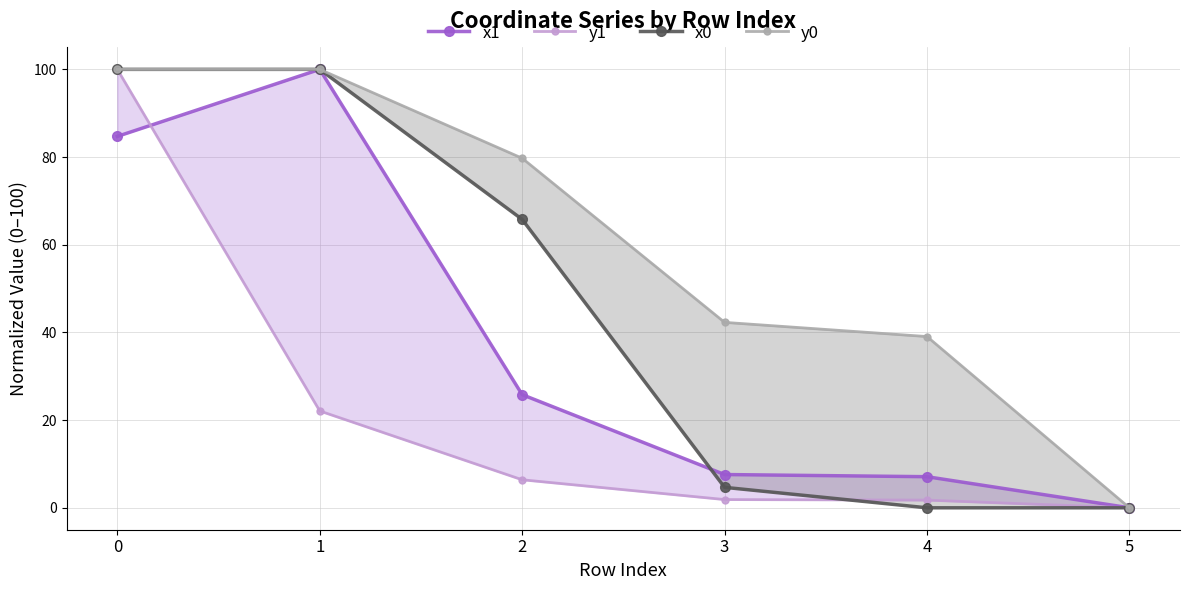

True or false: x0 and y0 cross at least once.

False